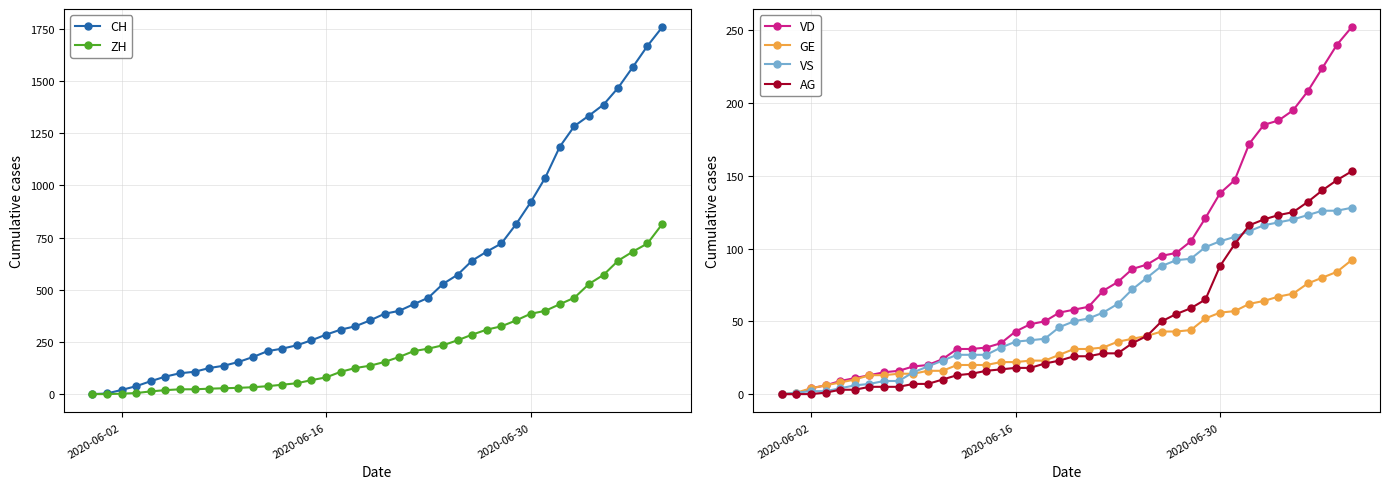

Is the value of CH at 26 greater than the value of ZH at 9?

Yes